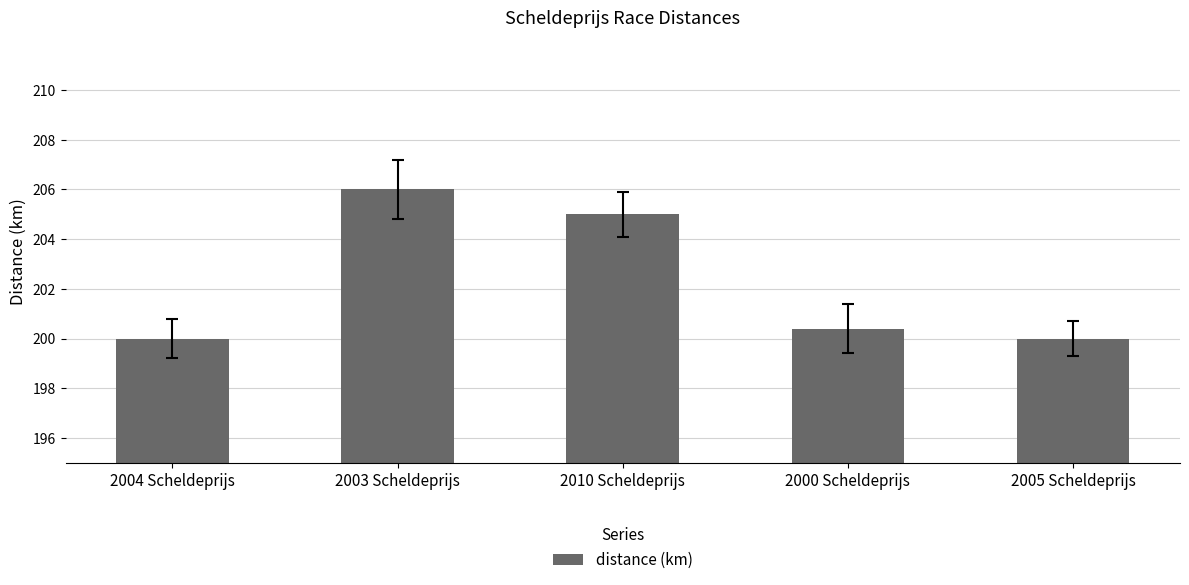

The value at 2004 Scheldeprijs is 354.6. True or false?

False